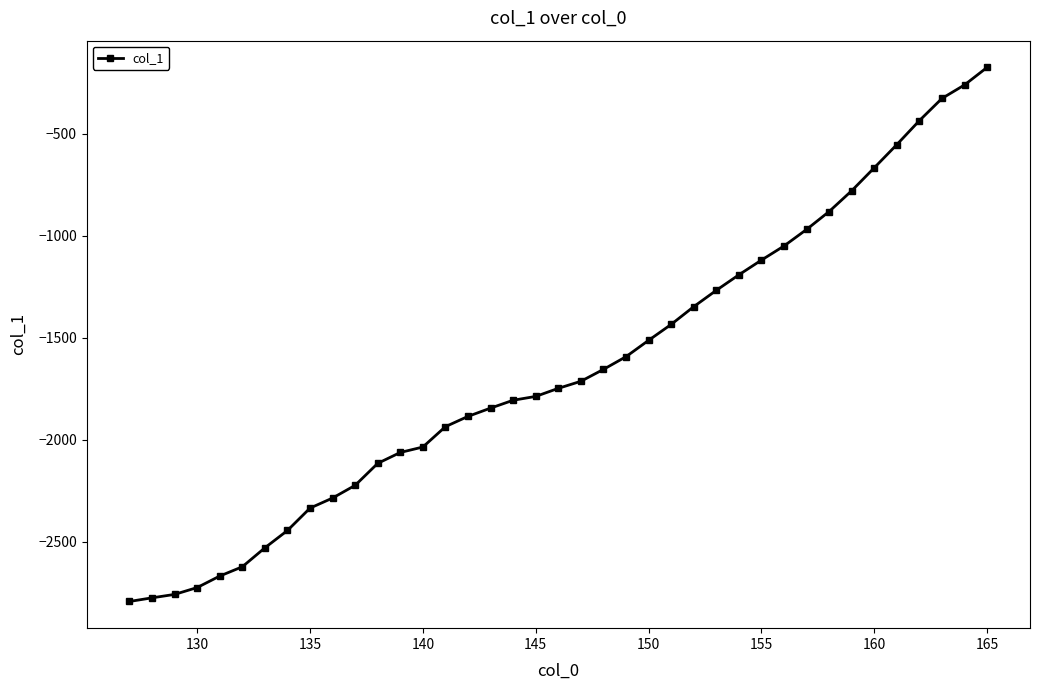

What is the greatest value displayed?

-174.7